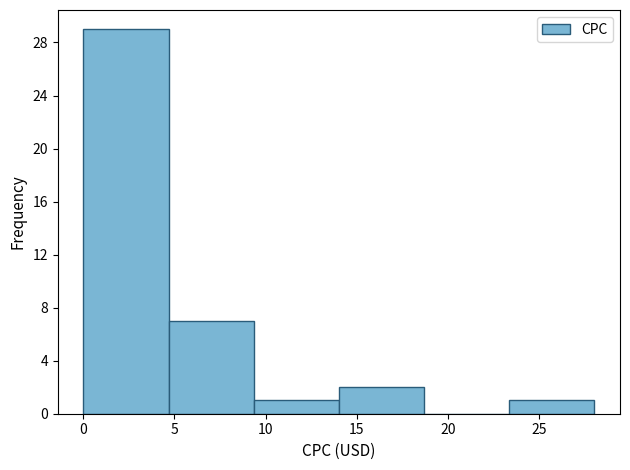

Over which range of the x-axis is the bar tallest?

0.0 to 4.5